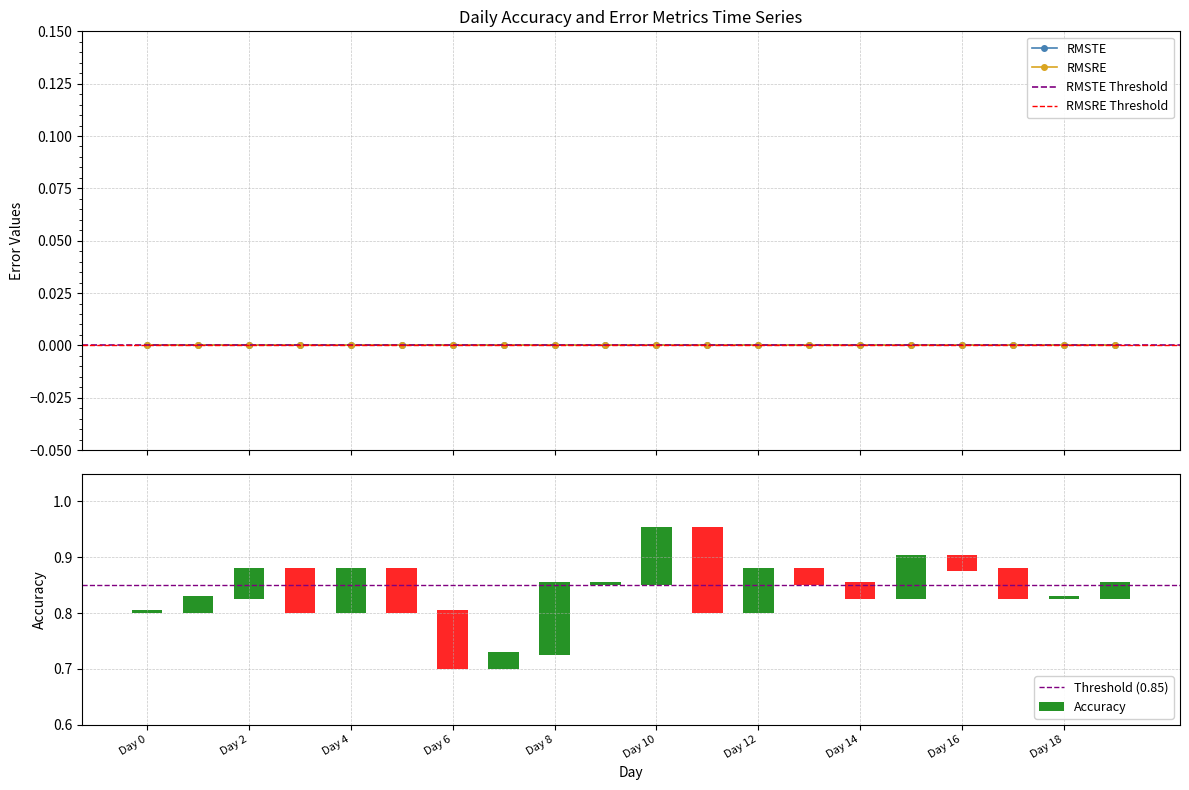

Is the value of Accuracy at Day 4 greater than the value of RMSRE at Day 18?

Yes